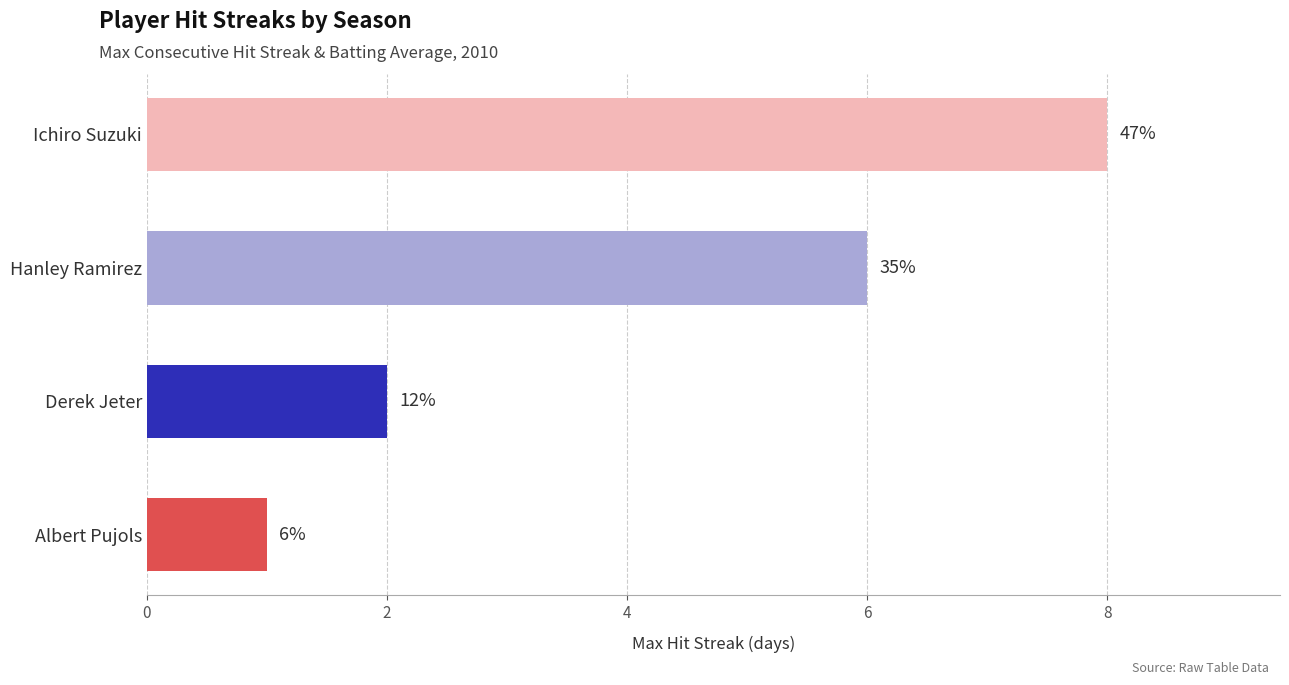

What is the sum of all values?

17